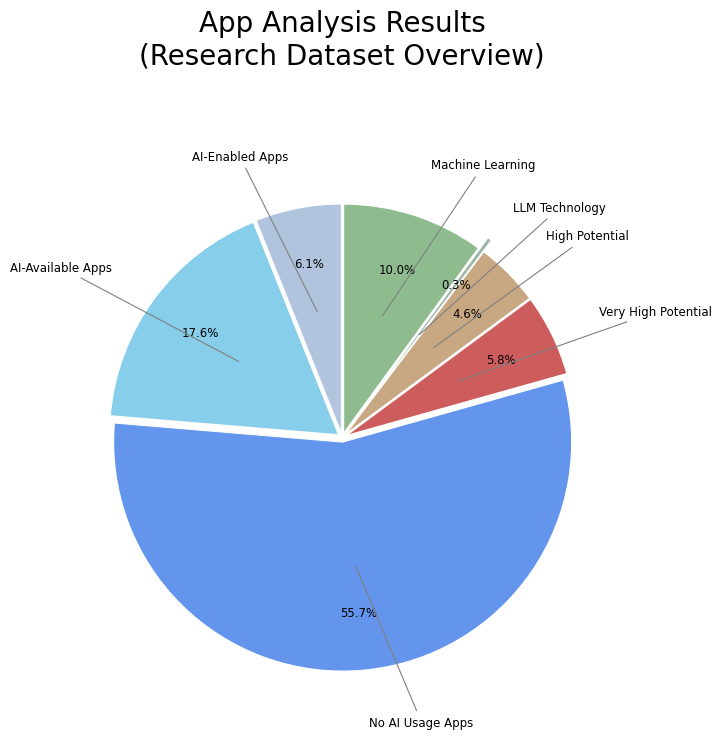

Rank the categories by value from highest to lowest.

No AI Usage Apps, AI-Available Apps, Machine Learning, AI-Enabled Apps, Very High Potential, High Potential, LLM Technology